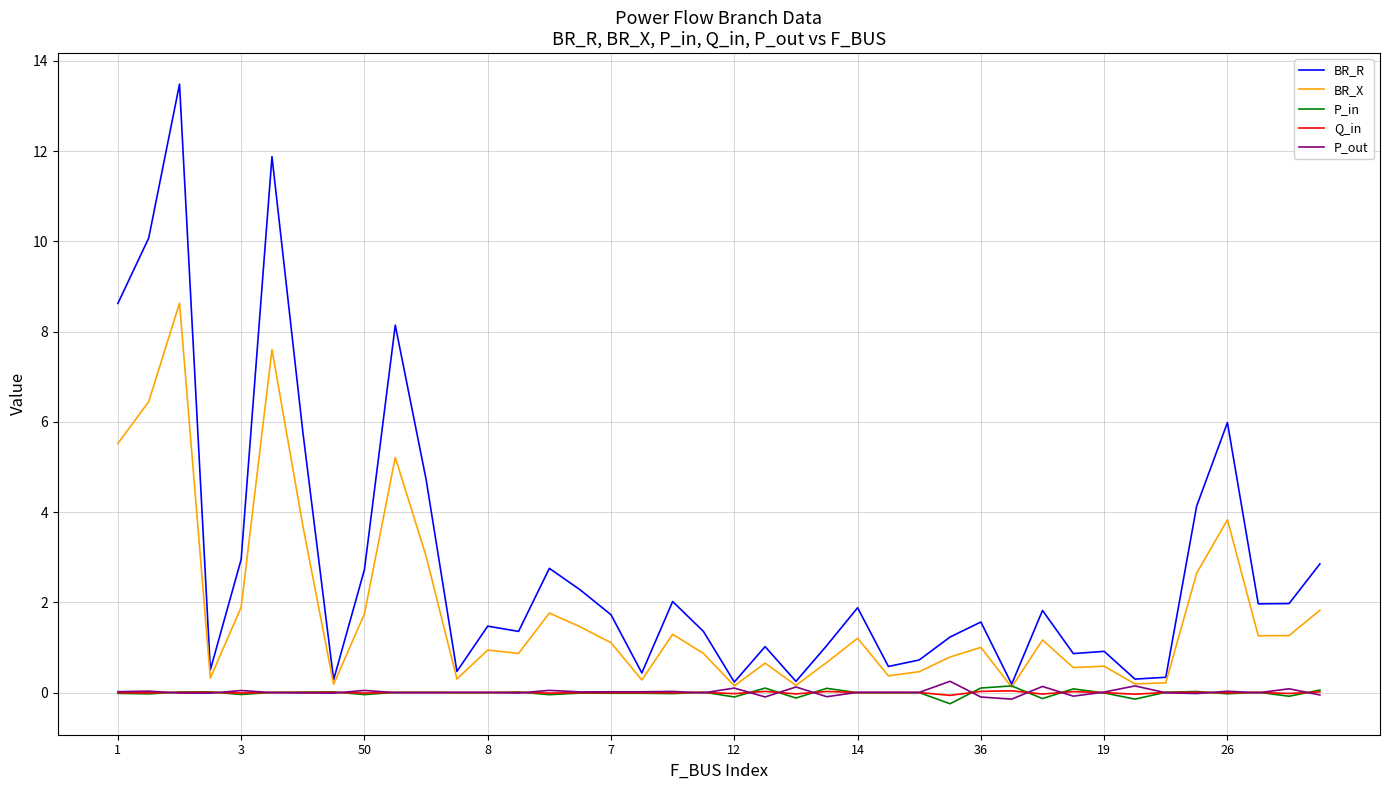

How many lines are shown in the chart?

5